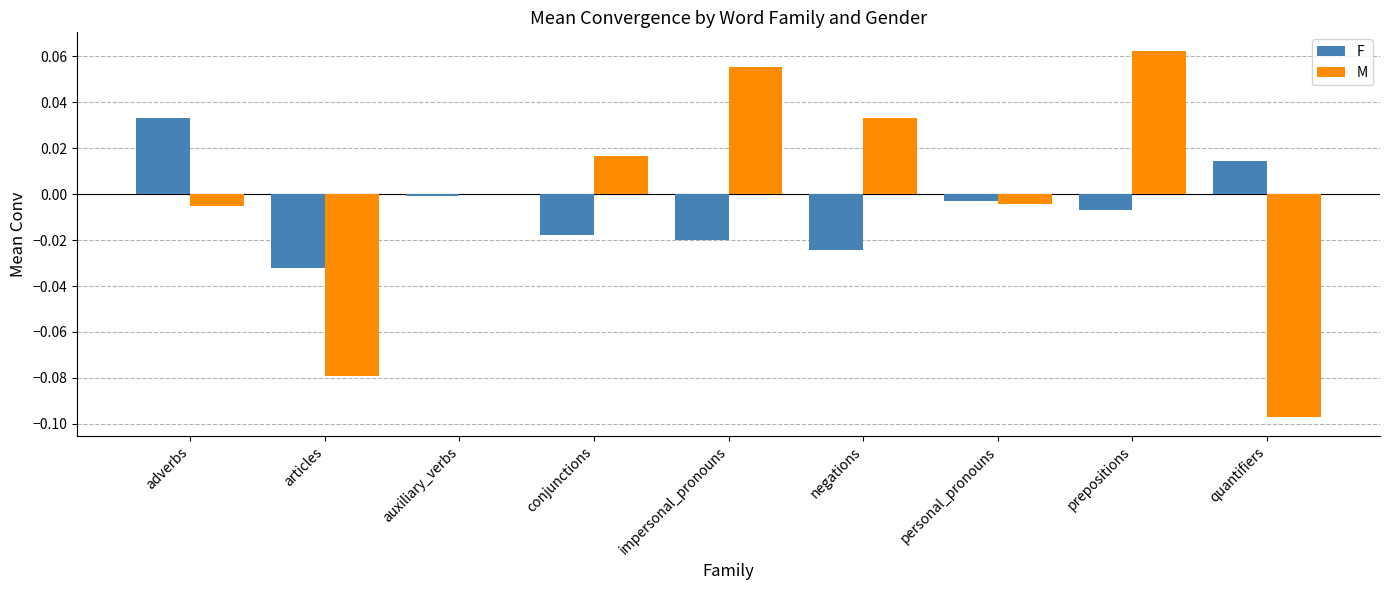

Between negations and quantifiers, which series saw the biggest shift?

M